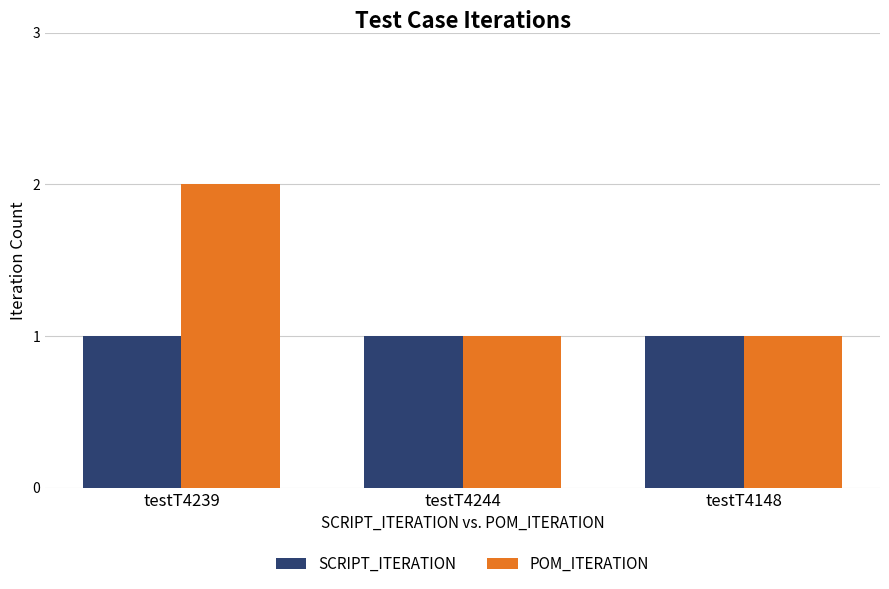

What is the total value across all series at testT4239?

3